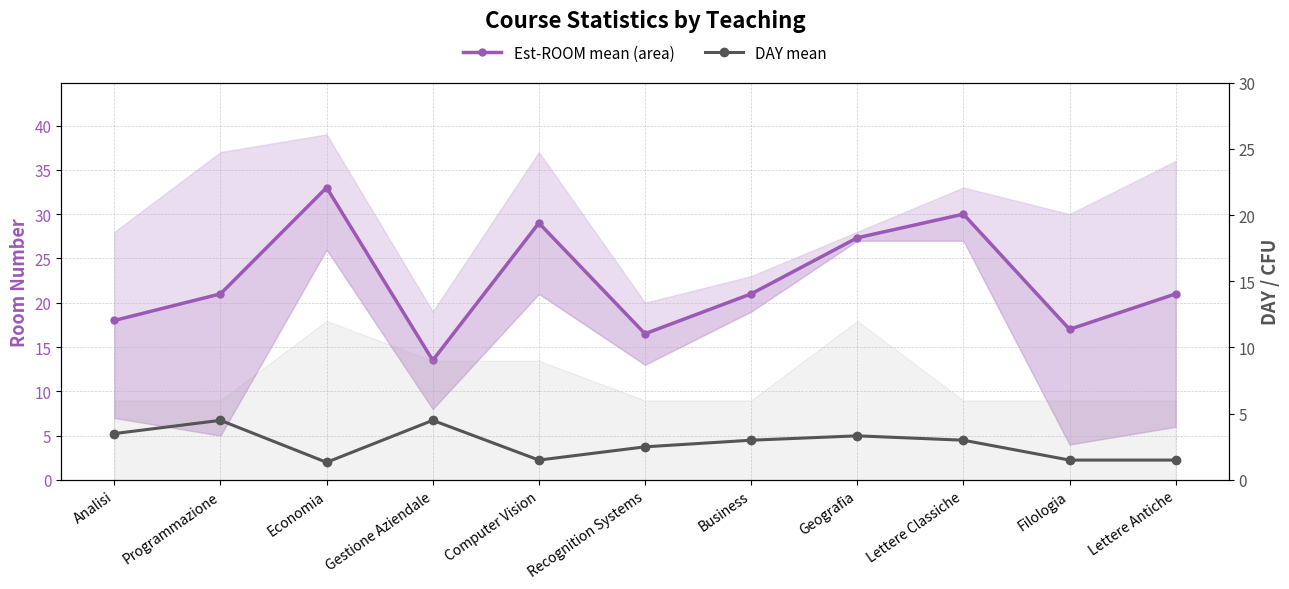

What are all the series names shown in the legend?

Est-ROOM mean (area), DAY mean